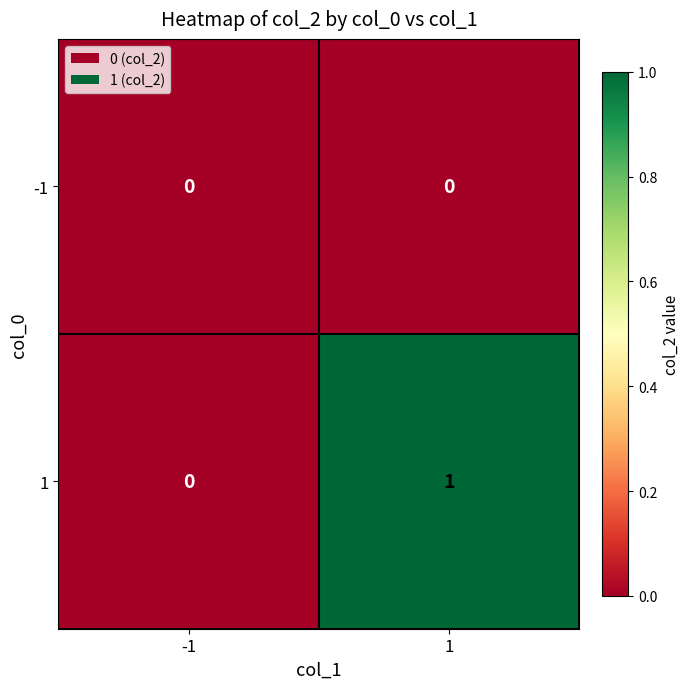

List the series in order of their overall mean, lowest first.

-1, 1